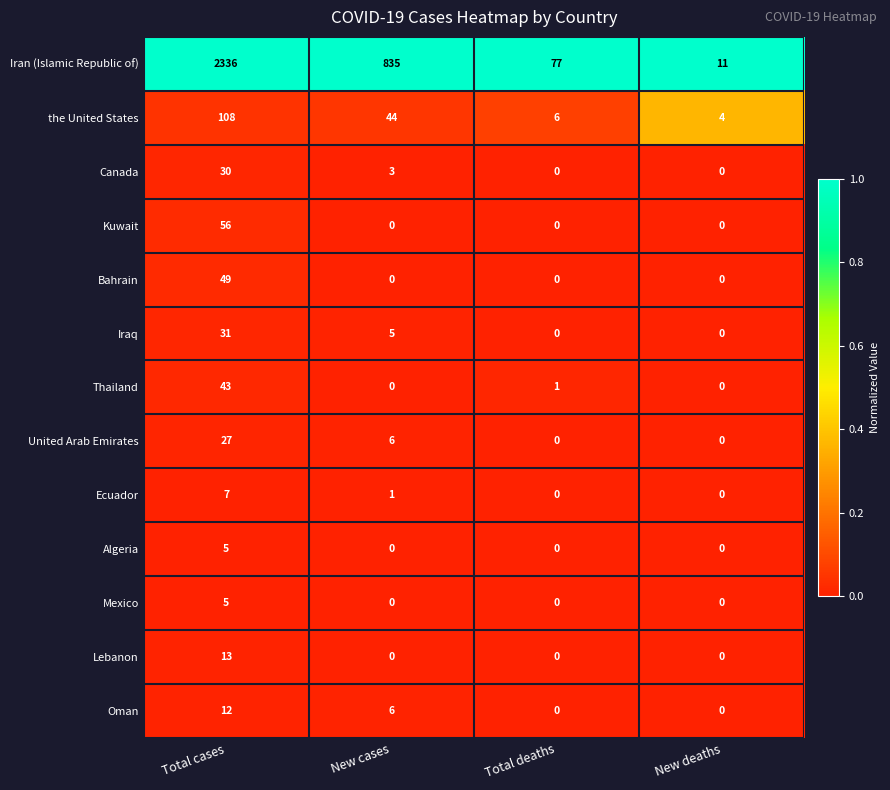

What is the spread (max minus min) of values at New cases?

835